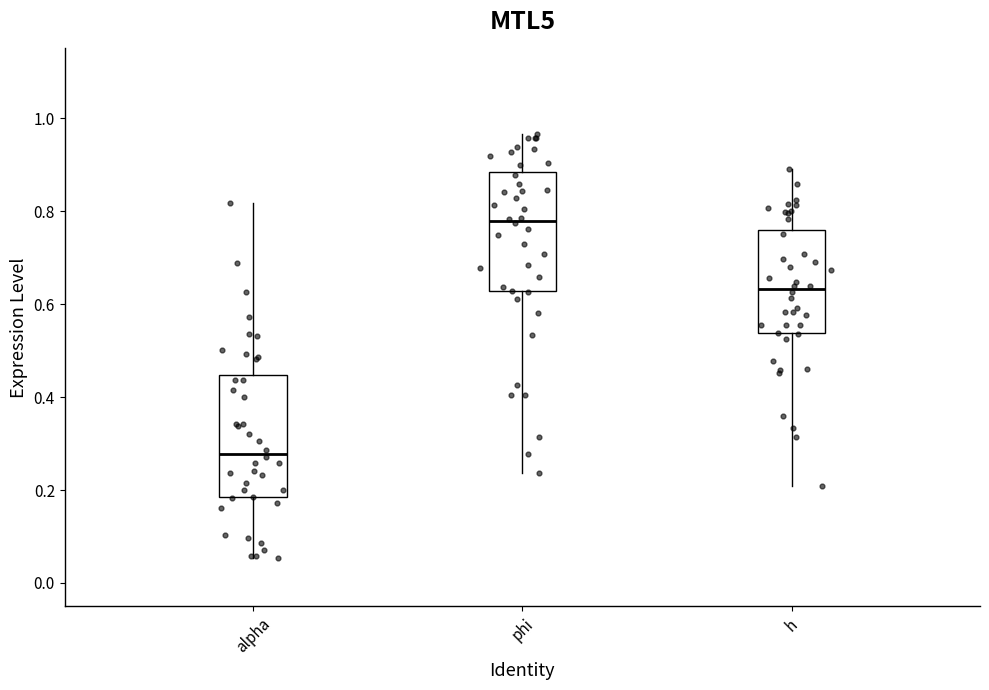

Where does the upper whisker of the box for h end on the y-axis? The values are not printed on the chart, so give them approximately, as read against the axis.

0.90